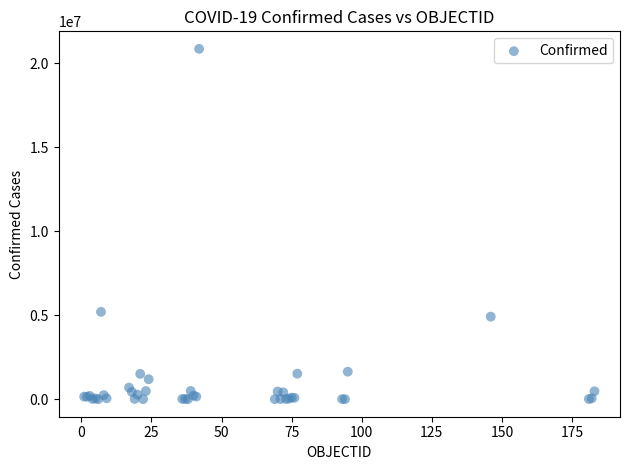

What Y value in the scatter plot is closest to 10428905?

5199919